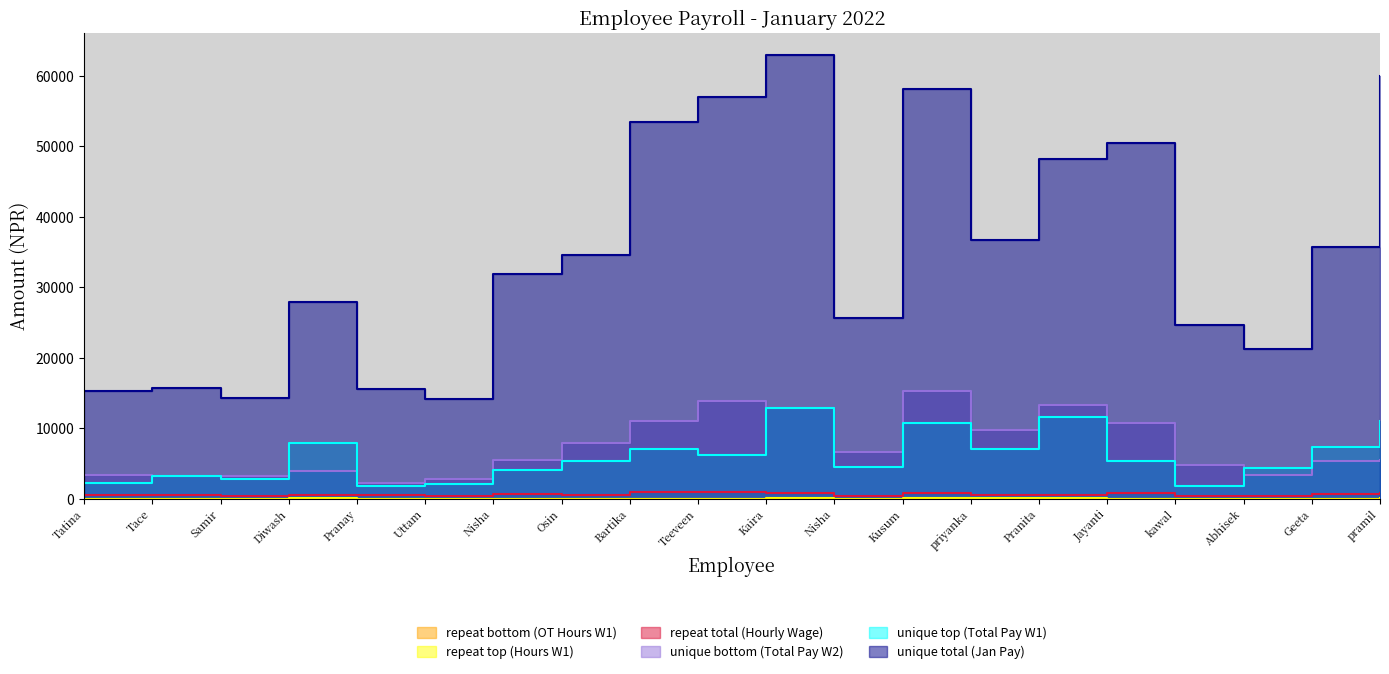

Which series has the largest total across all categories?

unique total (Jan Pay)